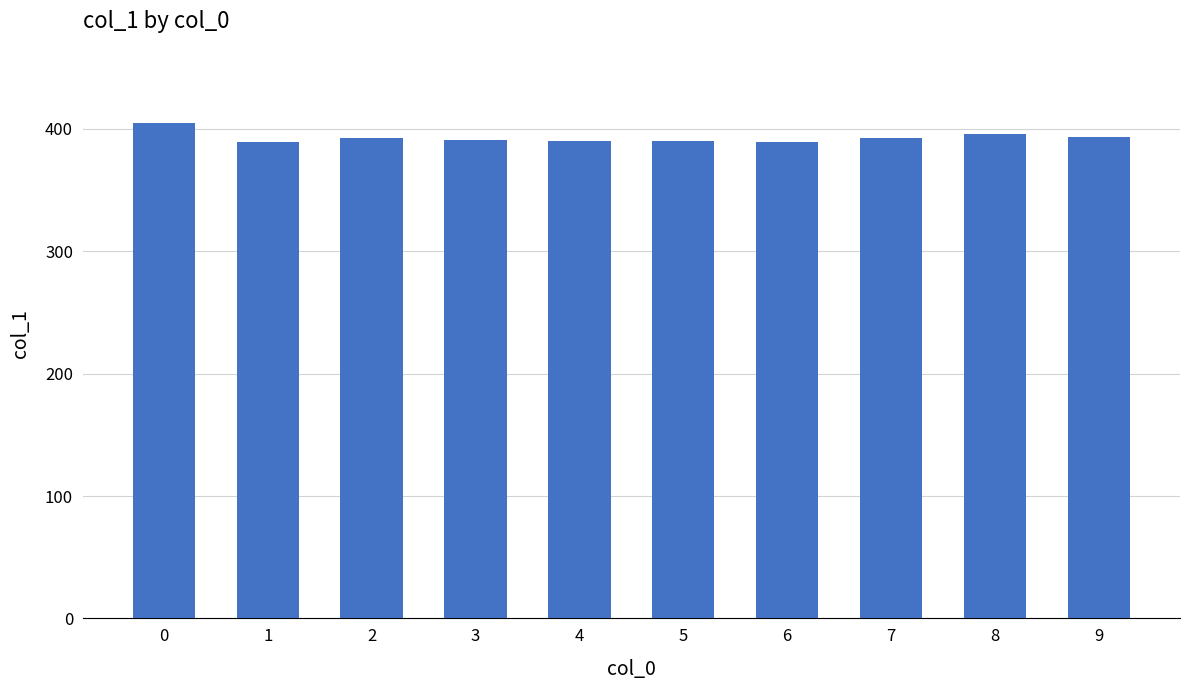

What is the value of the 8th bar from the left?

392.3